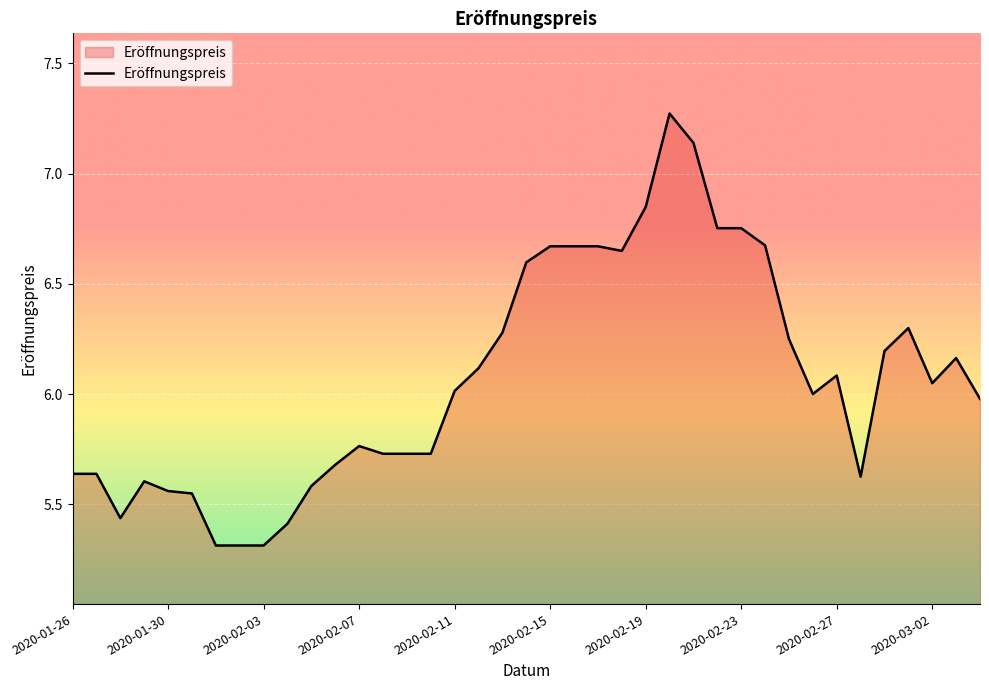

What is the smallest value displayed?

5.3